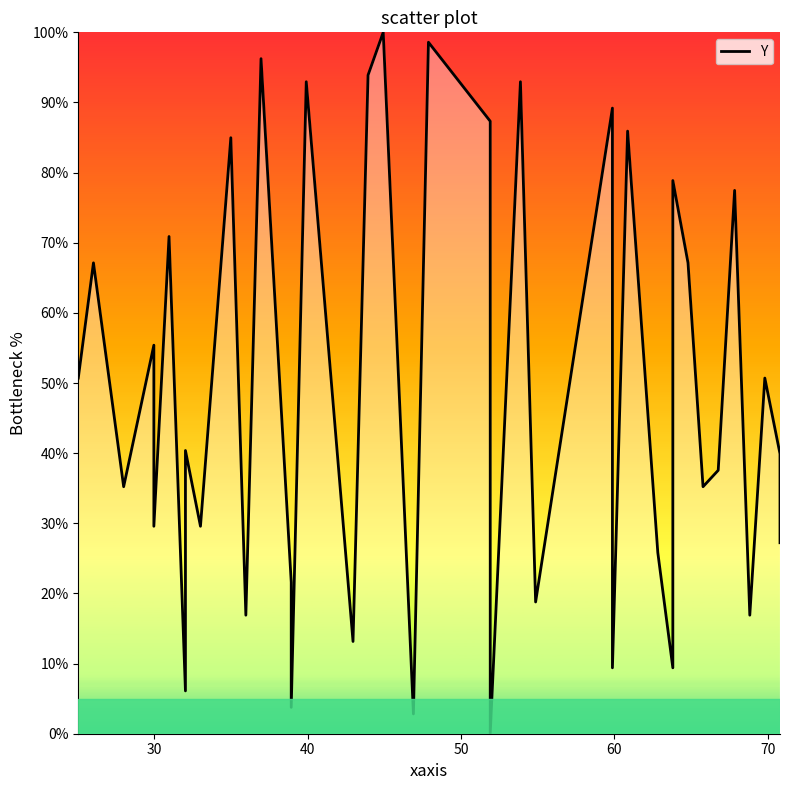

Does the chart have visible grid lines?

No